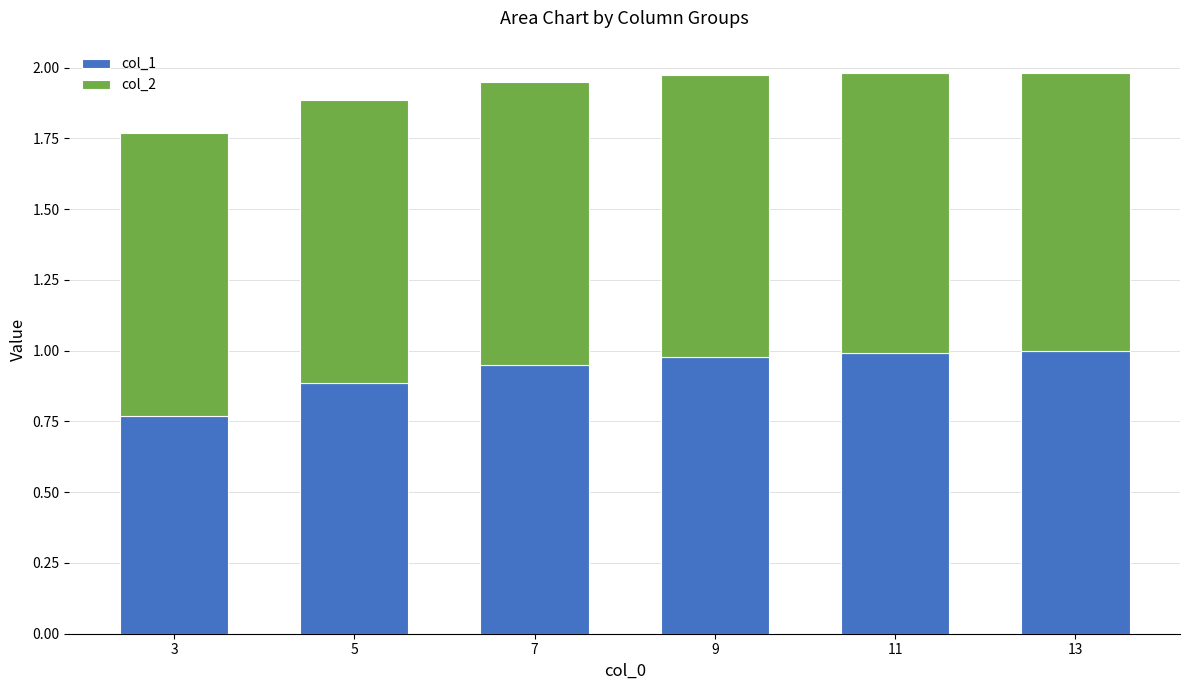

The value of col_1 at 11 is 1.4. True or false?

False